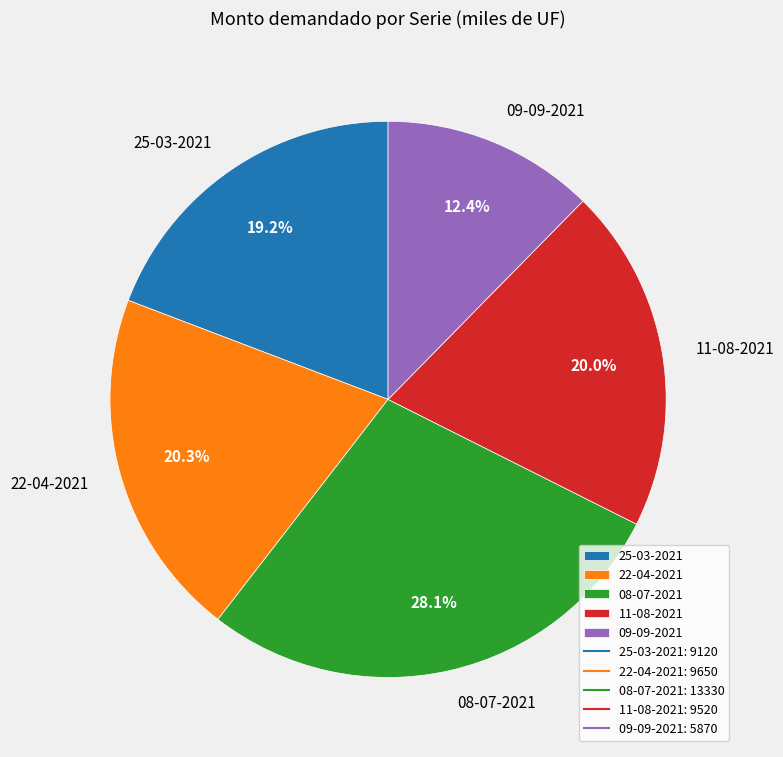

Is 11-08-2021 the majority of the pie?

No